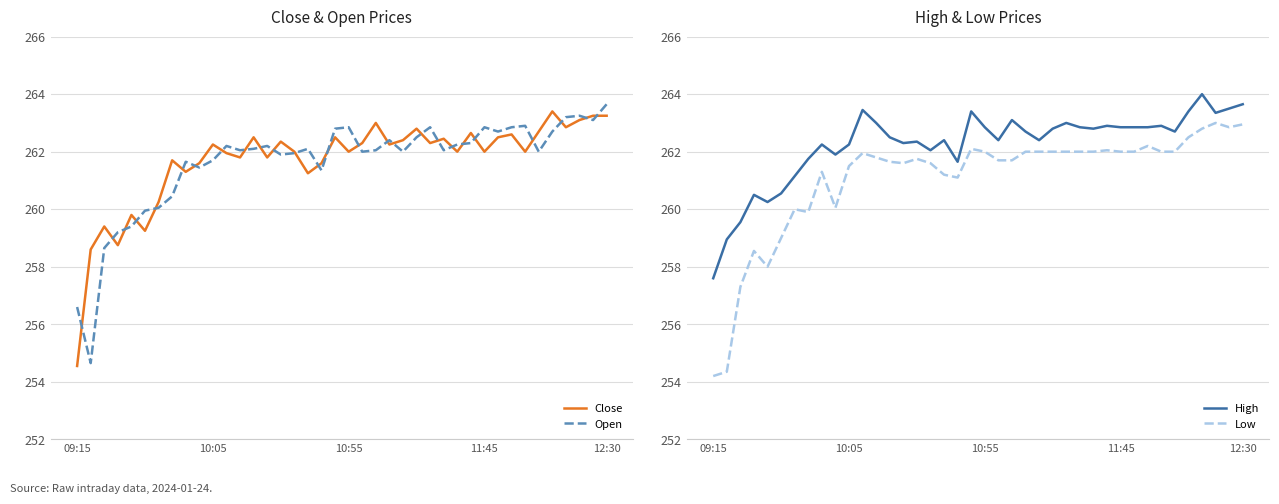

What is the sum of all Low values?

10442.6